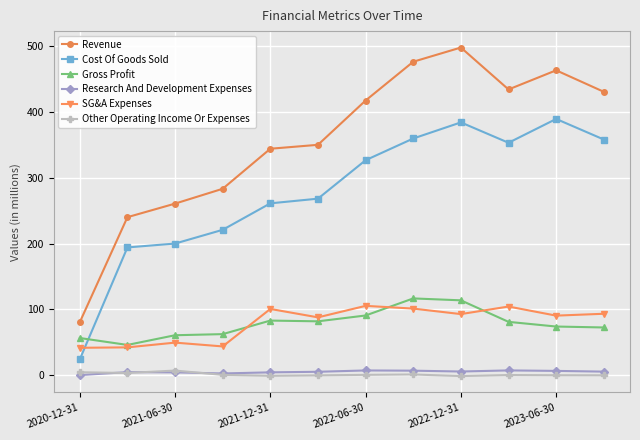

What is the value of the Revenue point at the 4th from the left?

283.3